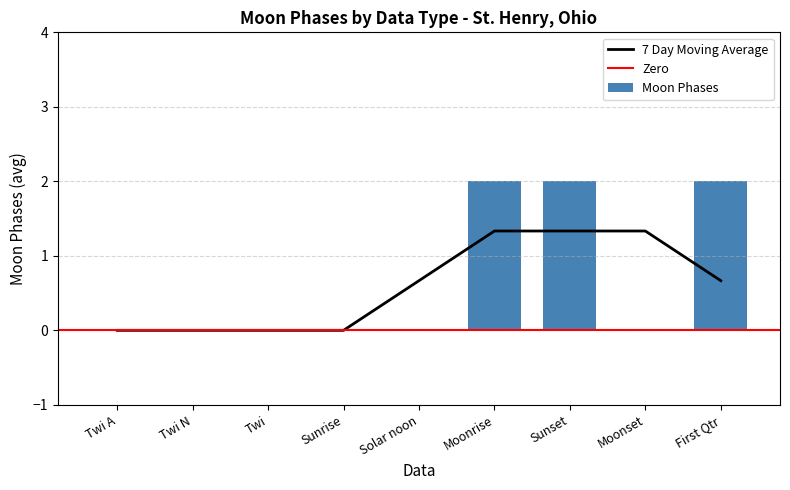

Between Sunrise and Twi, which is larger?

Sunrise